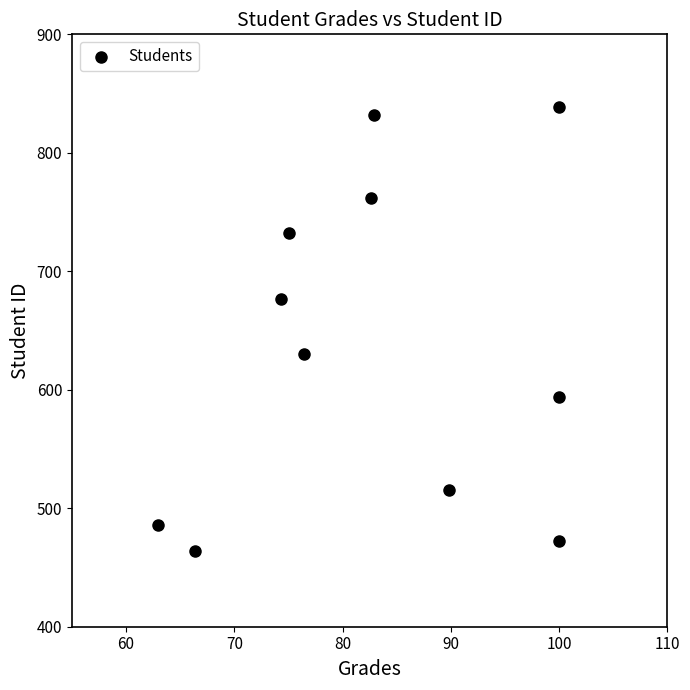

What Y value in the scatter plot is closest to 651?

630